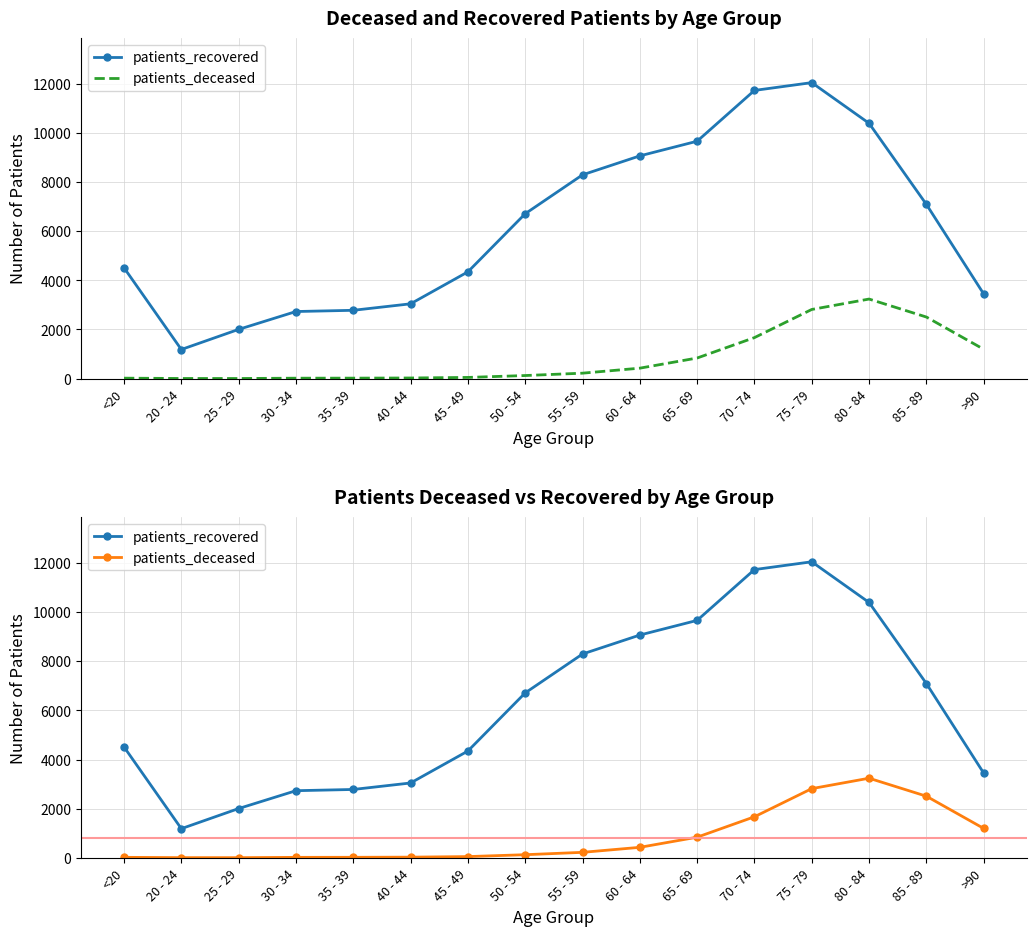

Reading right to left, extract all data points from this chart.

patients_recovered: >90=3447	85 - 89=7093	80 - 84=10394	75 - 79=12050	70 - 74=11732	65 - 69=9664	60 - 64=9067	55 - 59=8295	50 - 54=6711	45 - 49=4345	40 - 44=3044	35 - 39=2780	30 - 34=2730	25 - 29=2003	20 - 24=1184	<20=4512
patients_deceased: >90=1194	85 - 89=2506	80 - 84=3238	75 - 79=2814	70 - 74=1668	65 - 69=837	60 - 64=424	55 - 59=220	50 - 54=124	45 - 49=47	40 - 44=24	35 - 39=18	30 - 34=16	25 - 29=3	20 - 24=4	<20=17